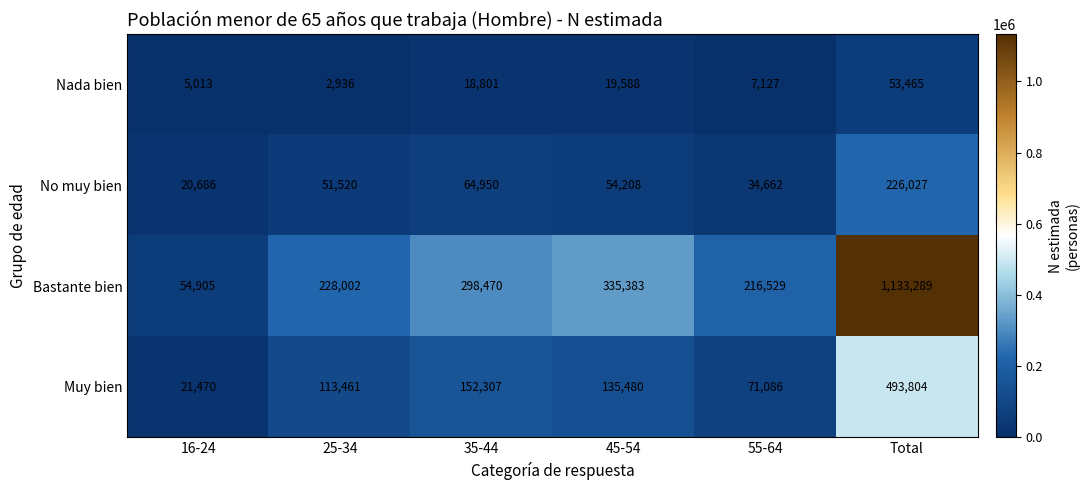

True or false: No muy bien has a value of 91072 at 45-54.

False